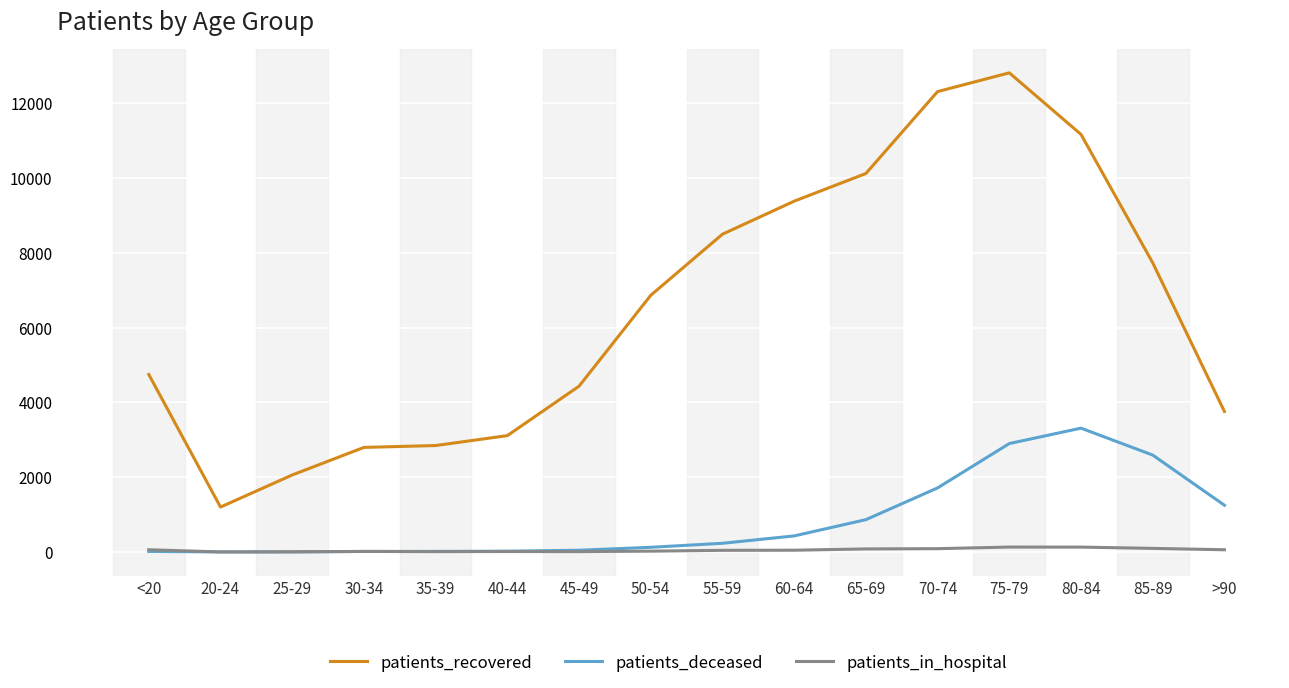

True or false: patients_in_hospital and patients_recovered cross at least once.

False